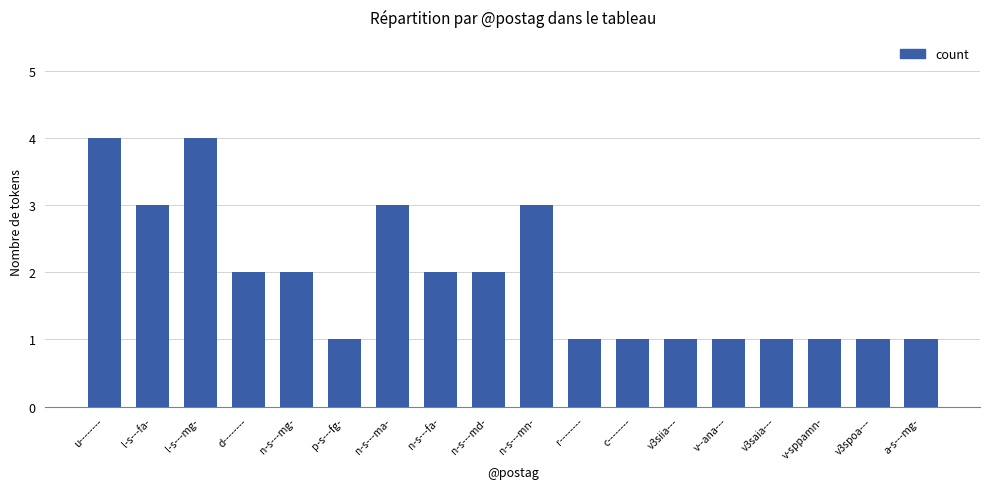

What is the difference between the values at n-s---md- and v3saia---?

1